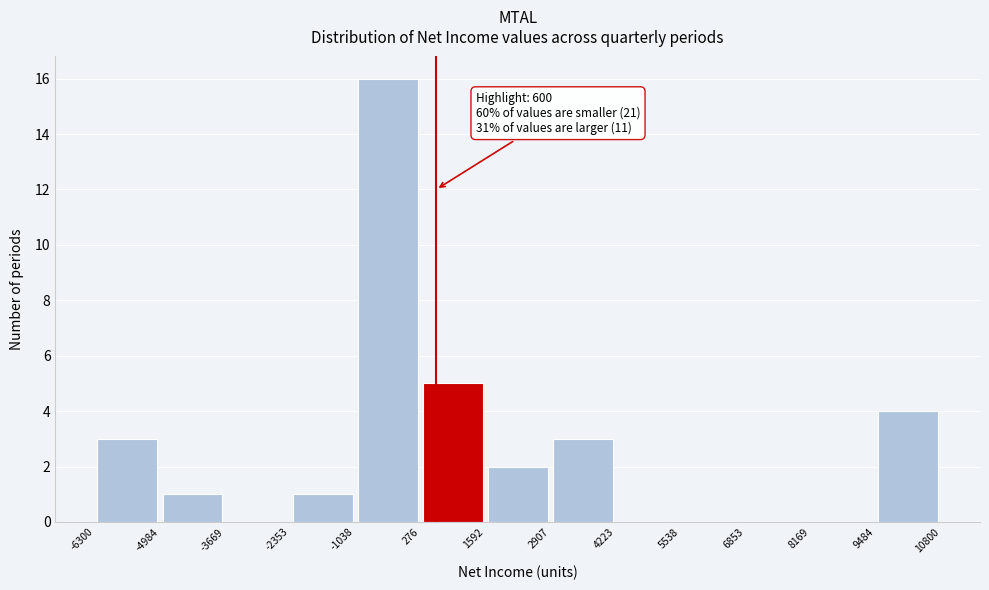

Which range on the x-axis has the tallest bar?

-1038 to 276